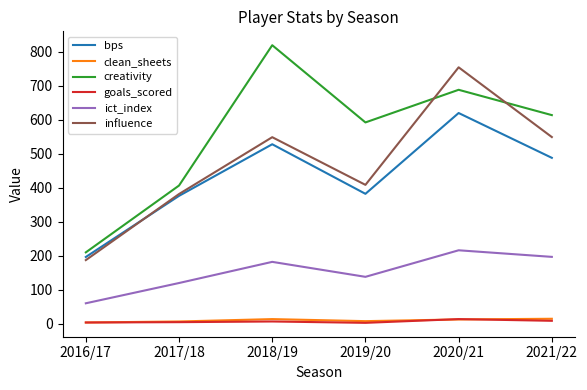

List the labels in order of creativity value, largest first.

2018/19, 2020/21, 2021/22, 2019/20, 2017/18, 2016/17